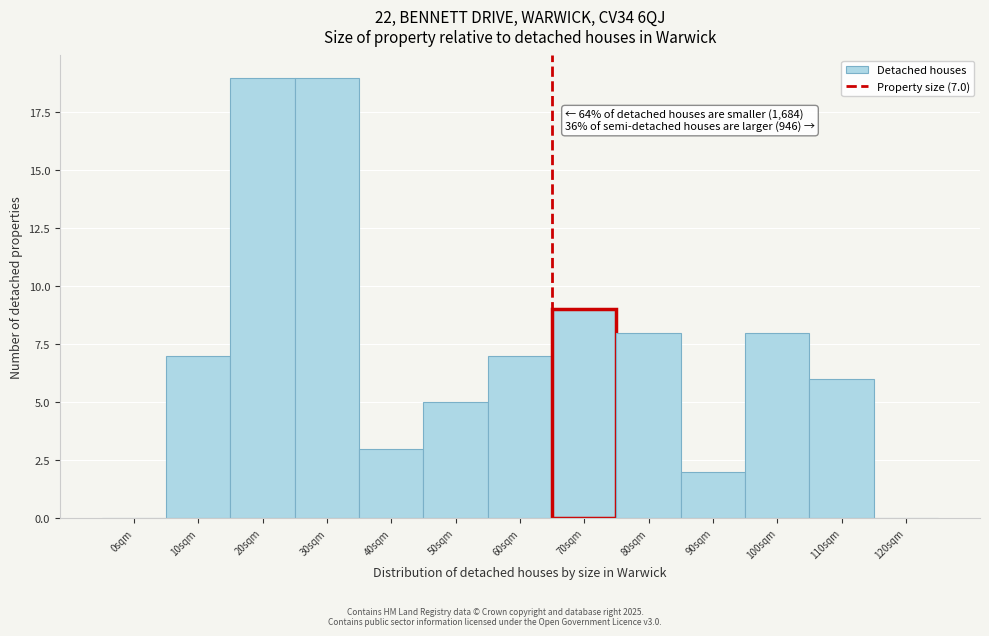

Reading left to right, transcribe all the data shown in this chart.

0sqm=0	10sqm=7	20sqm=19	30sqm=19	40sqm=3	50sqm=5	60sqm=7	70sqm=9	80sqm=8	90sqm=2	100sqm=8	110sqm=6	120sqm=0